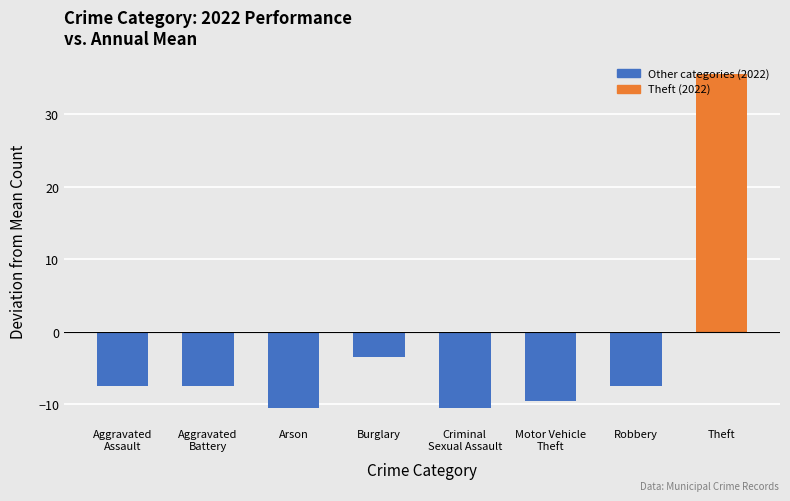

What is the average value?

-2.6